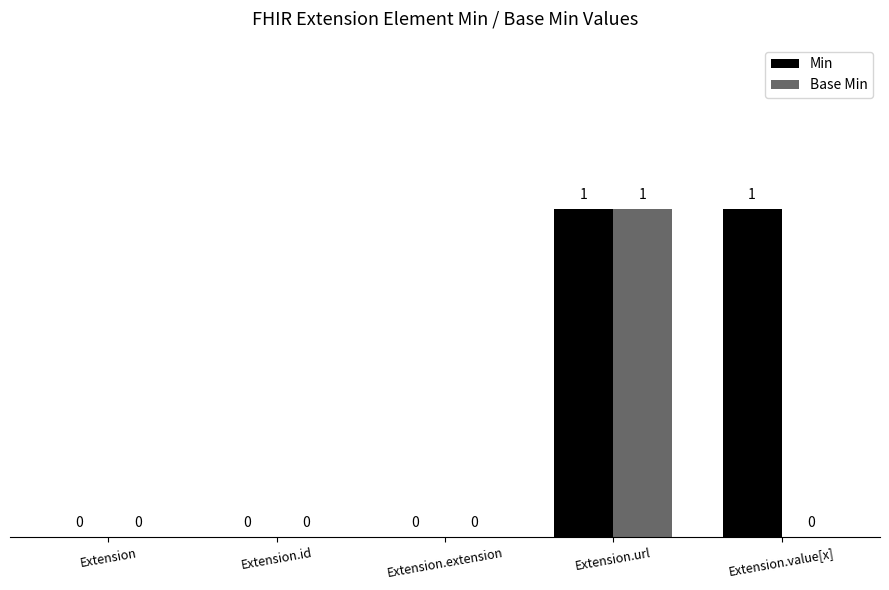

Which series changed the most between Extension.url and Extension.value[x]?

Base Min